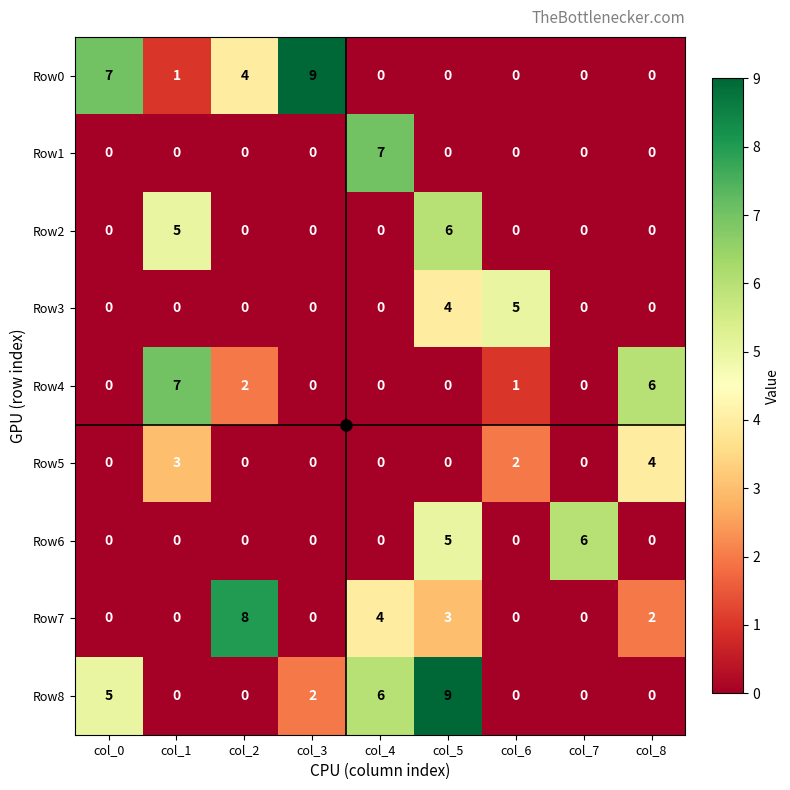

Is it true that Row7 equals 0 at col_6?

True